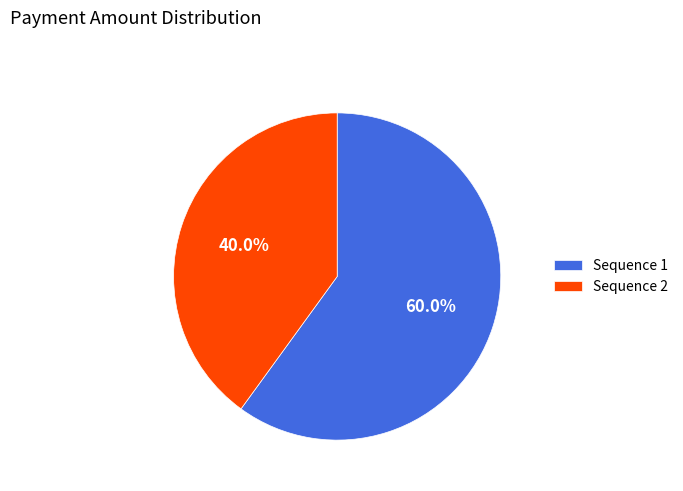

Is there a majority slice in this chart?

Yes